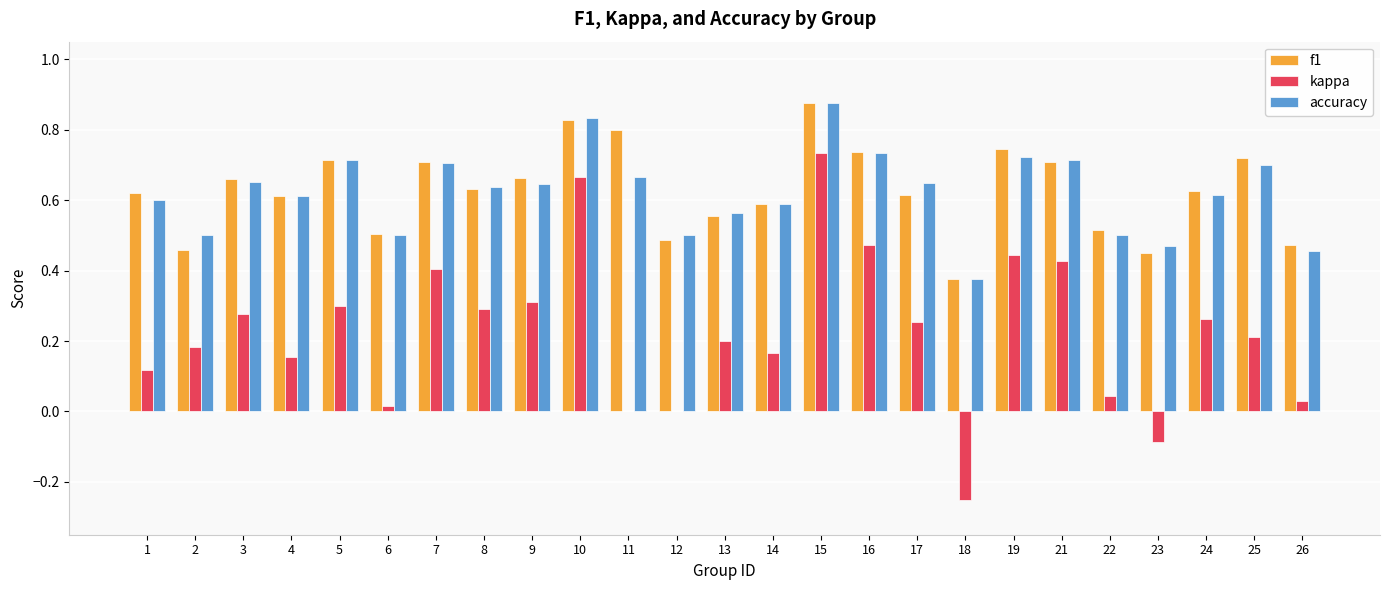

At which category is the sum across all series the highest?

15